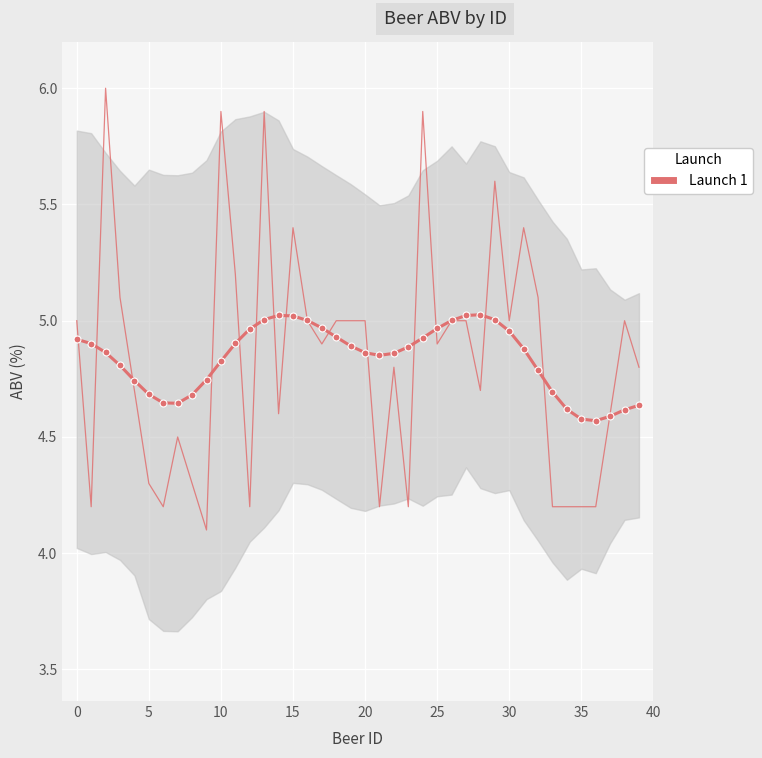

The value at 27 is 2.4. True or false?

False